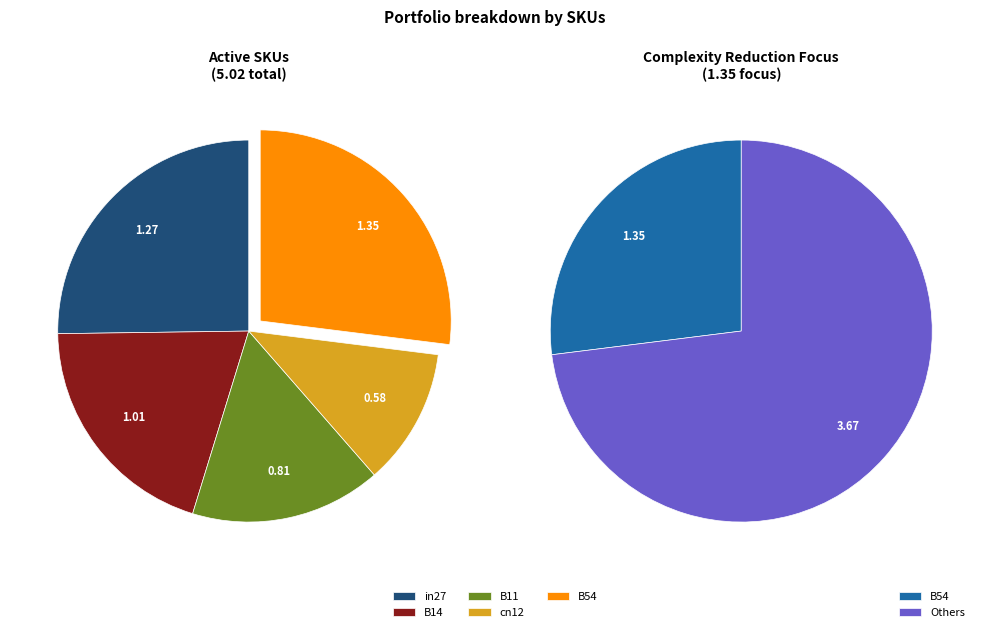

What is the ratio of the value at in27 to the value at B54?

0.9